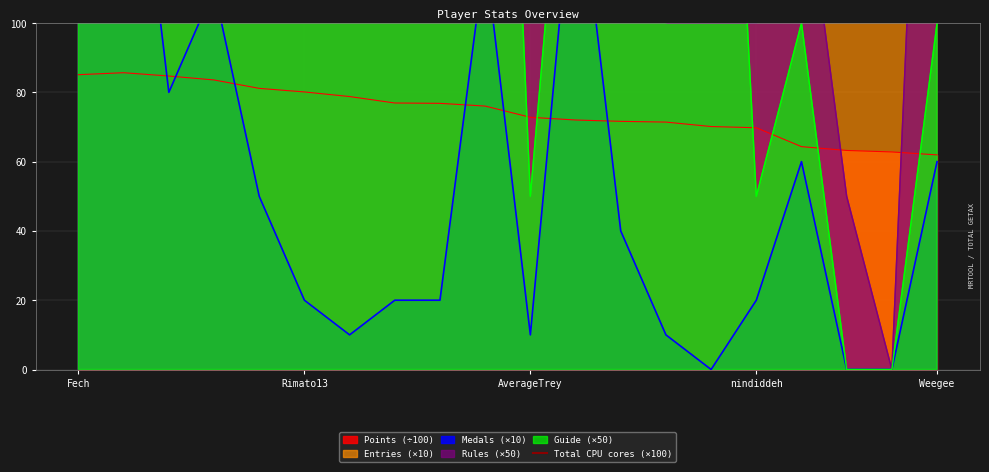

What is the sum of all Rules values?

6150.0